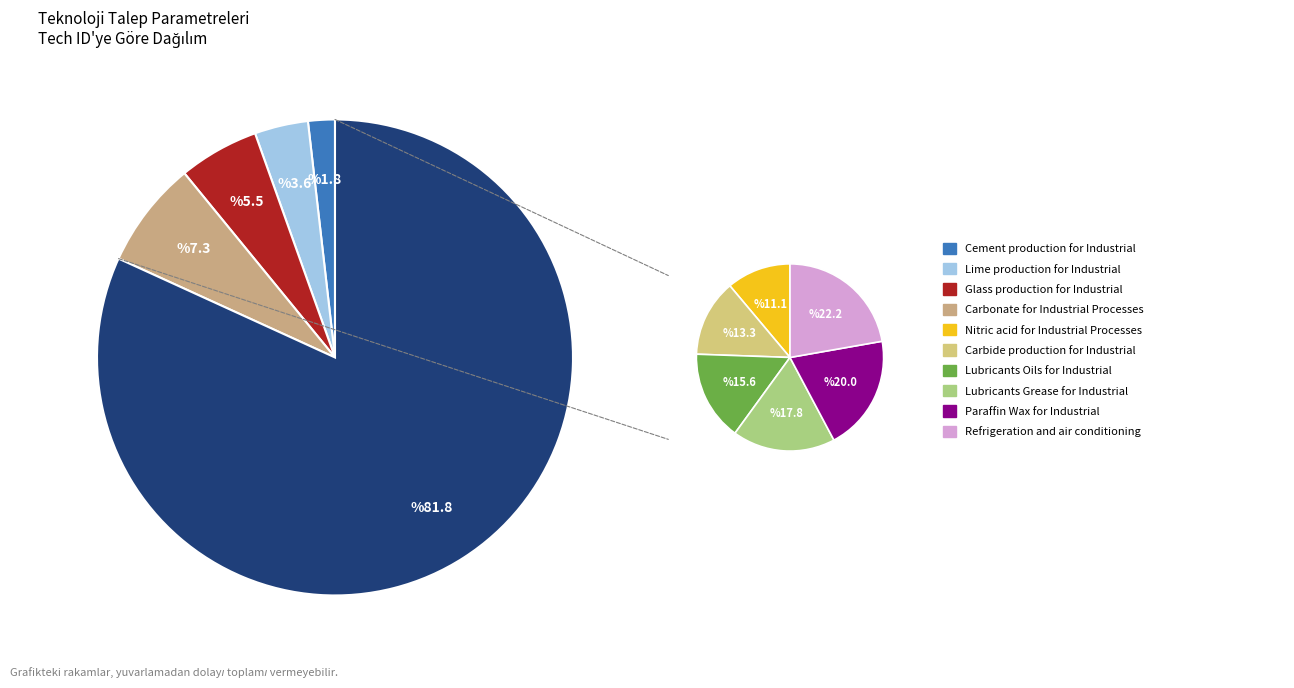

Which slice is the smallest?

Cement production for Industrial